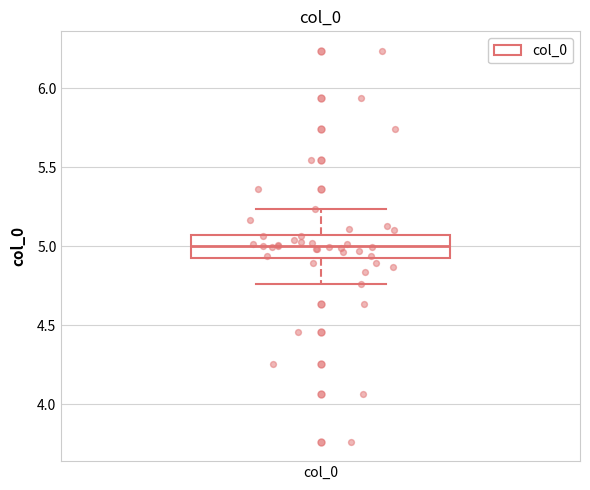

Read this box plot against the y-axis: the position of the median line, the range covered by the box, and the ends of both whiskers. The values are not printed on the chart, so give them approximately, as read against the axis.

median 5.00, box 4.95 to 5.05, whiskers 4.75 to 5.25